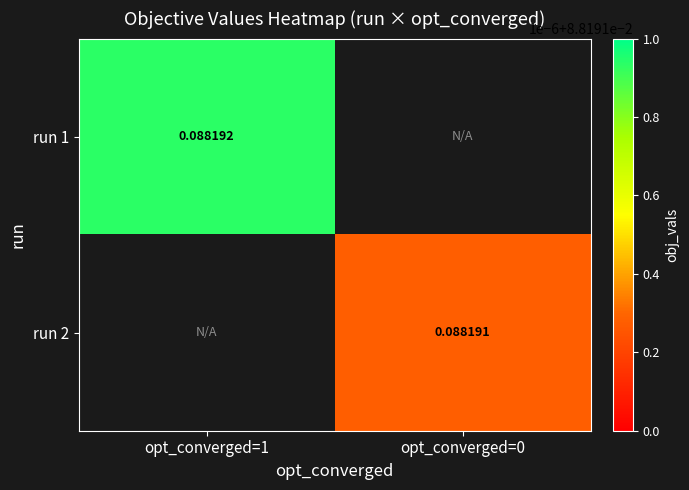

Count the number of categories in the chart.

2